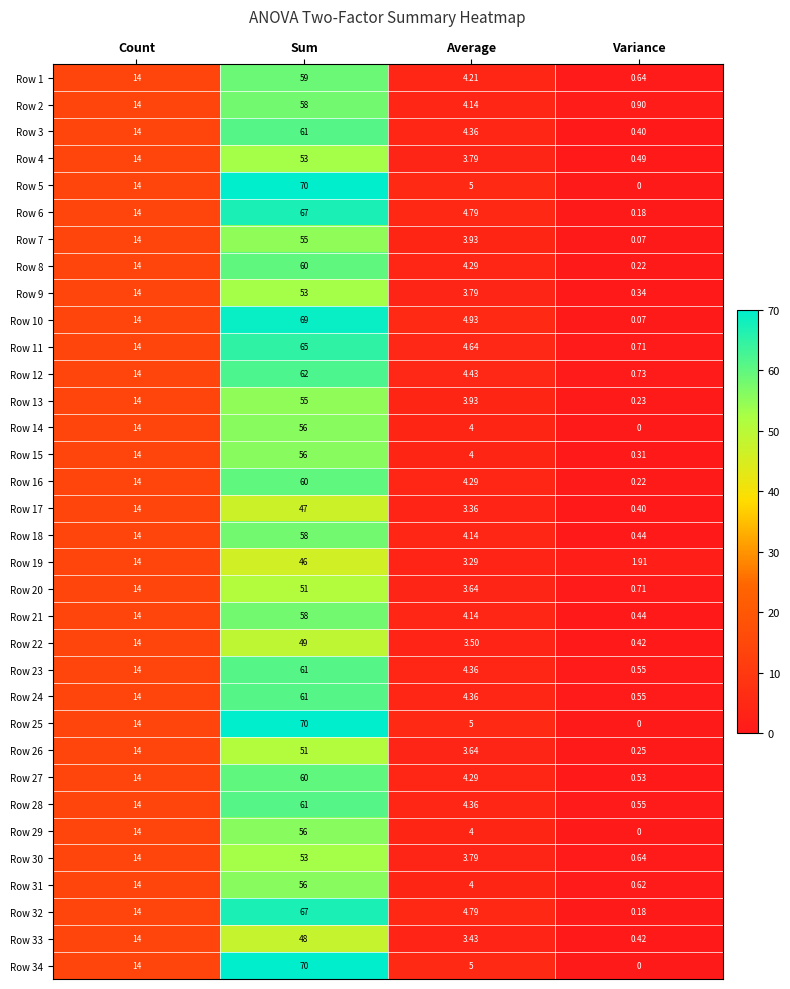

At which category is the sum across all series the highest?

Sum